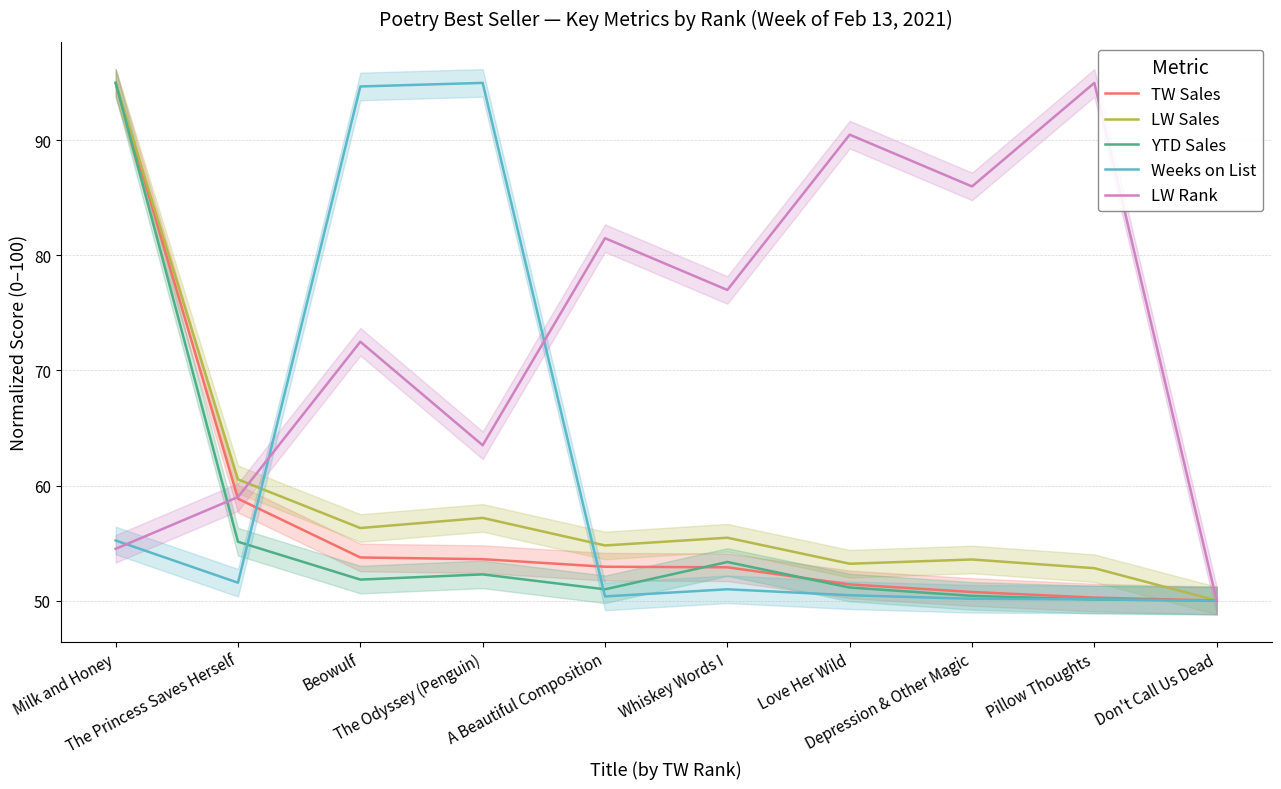

Reading left to right, extract all data points from this chart.

TW Sales: Milk and Honey=95.0	The Princess Saves Herself=58.9	Beowulf=53.7	The Odyssey (Penguin)=53.6	A Beautiful Composition=52.9	Whiskey Words I=52.9	Love Her Wild=51.4	Depression & Other Magic=50.7	Pillow Thoughts=50.3	Don't Call Us Dead=50.0
LW Sales: Milk and Honey=95.0	The Princess Saves Herself=60.5	Beowulf=56.3	The Odyssey (Penguin)=57.2	A Beautiful Composition=54.8	Whiskey Words I=55.5	Love Her Wild=53.2	Depression & Other Magic=53.6	Pillow Thoughts=52.8	Don't Call Us Dead=50.0
YTD Sales: Milk and Honey=95.0	The Princess Saves Herself=55.1	Beowulf=51.8	The Odyssey (Penguin)=52.3	A Beautiful Composition=51.0	Whiskey Words I=53.4	Love Her Wild=51.1	Depression & Other Magic=50.4	Pillow Thoughts=50.1	Don't Call Us Dead=50.0
Weeks on List: Milk and Honey=55.2	The Princess Saves Herself=51.6	Beowulf=94.7	The Odyssey (Penguin)=95.0	A Beautiful Composition=50.4	Whiskey Words I=51.0	Love Her Wild=50.5	Depression & Other Magic=50.2	Pillow Thoughts=50.1	Don't Call Us Dead=50.0
LW Rank: Milk and Honey=54.5	The Princess Saves Herself=59.0	Beowulf=72.5	The Odyssey (Penguin)=63.5	A Beautiful Composition=81.5	Whiskey Words I=77.0	Love Her Wild=90.5	Depression & Other Magic=86.0	Pillow Thoughts=95.0	Don't Call Us Dead=50.0